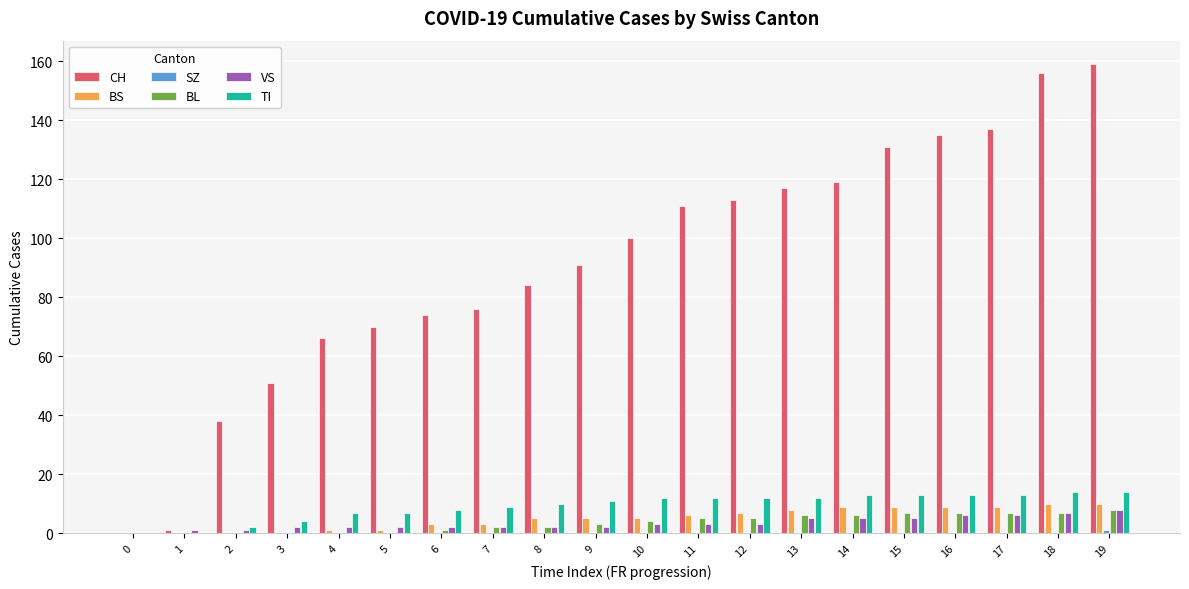

How many groups of bars are there?

20